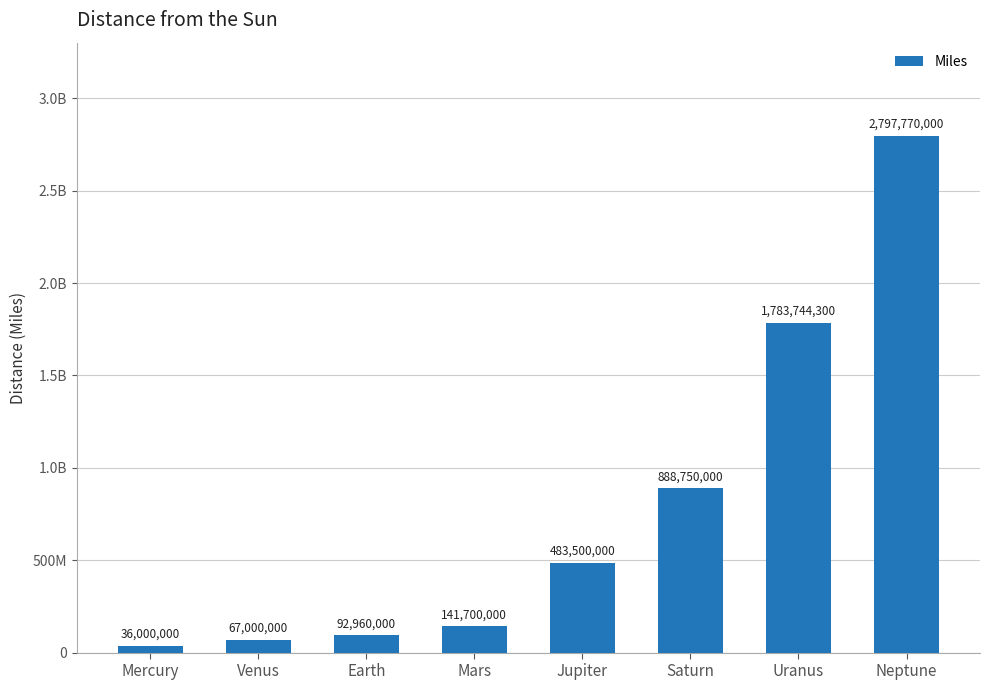

What is the minimum value shown in the chart?

36000000